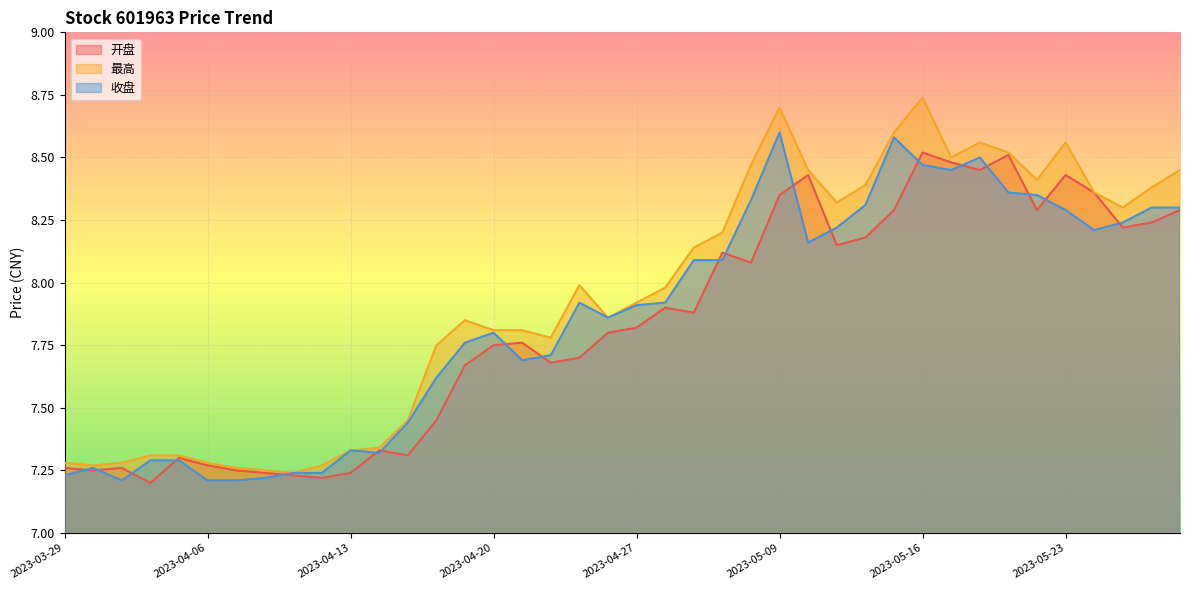

True or false: 收盘 has more than 1 interior local peaks.

True